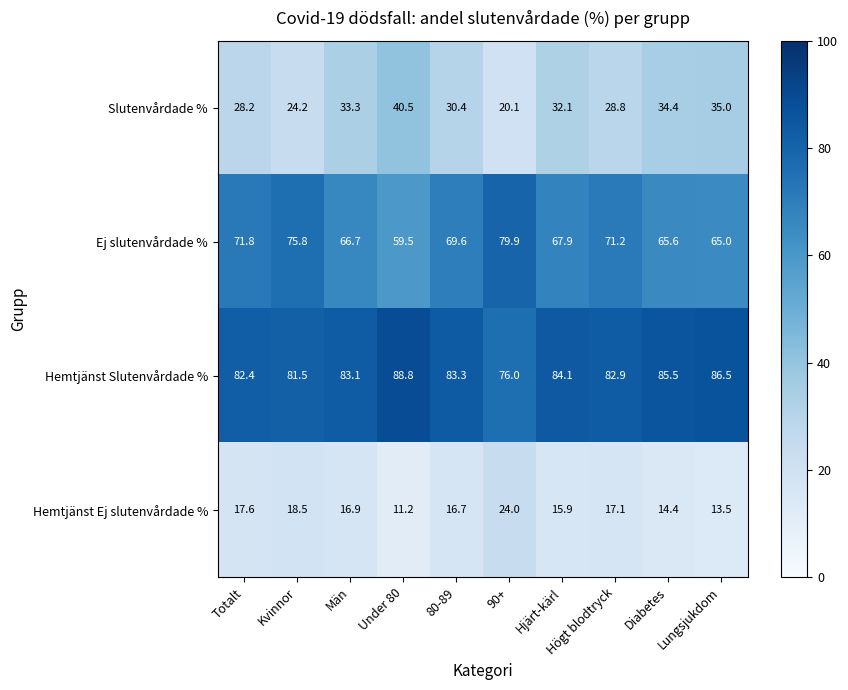

At which category does the chart reach its peak across all series?

Under 80